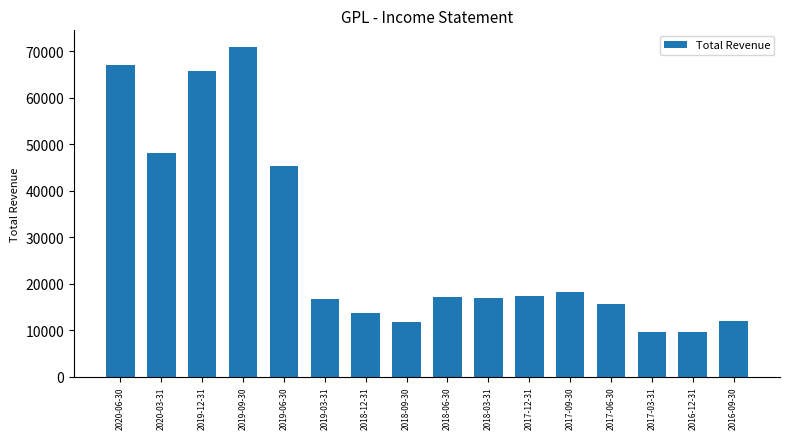

Approximately how many times larger is the value at 2020-03-31 compared to 2019-03-31?

2.9